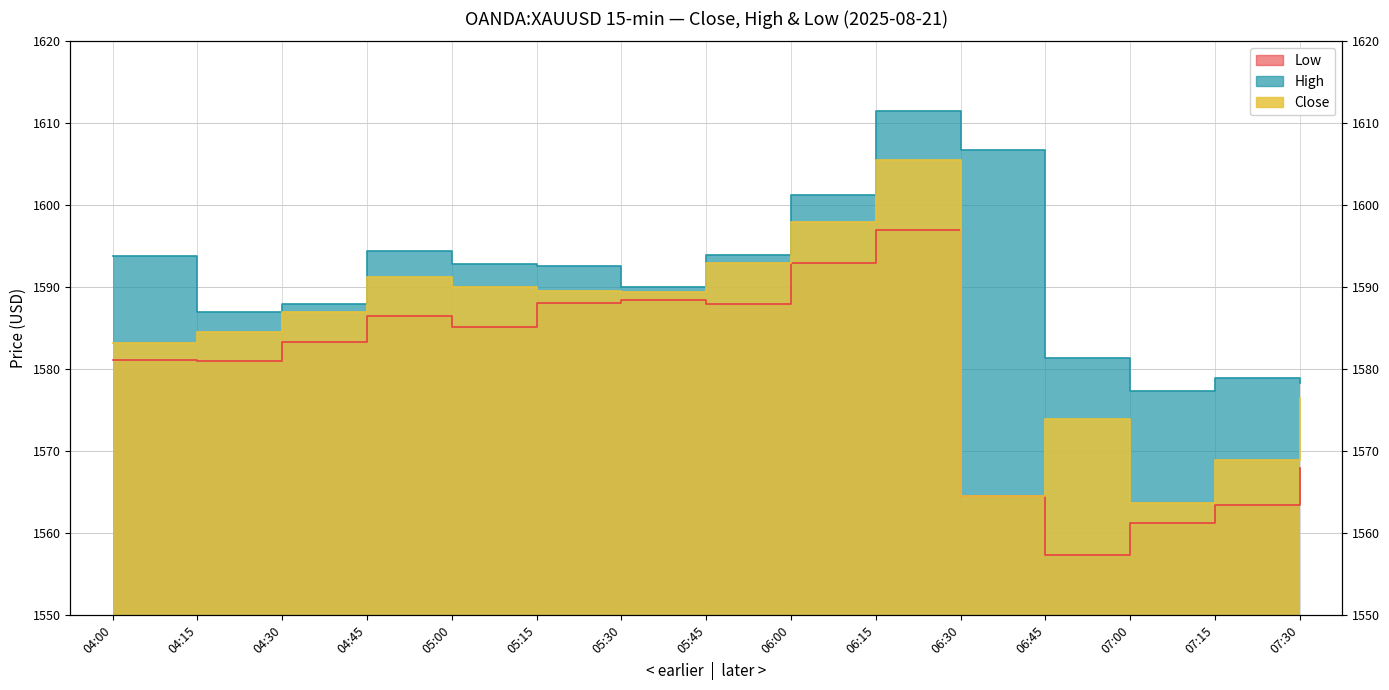

True or false: Low and Close cross at least once.

False